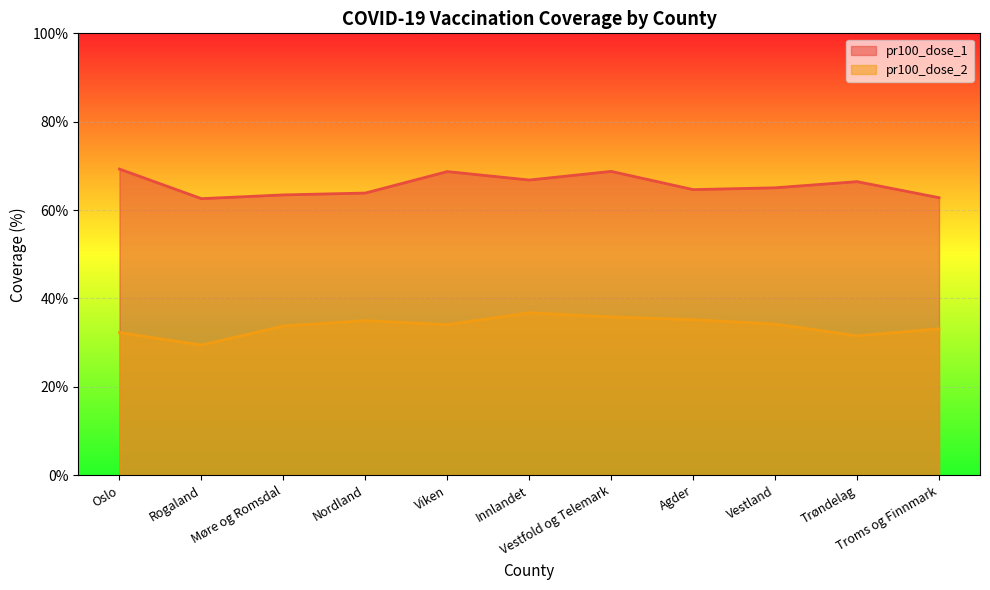

How many lines are shown in the chart?

2